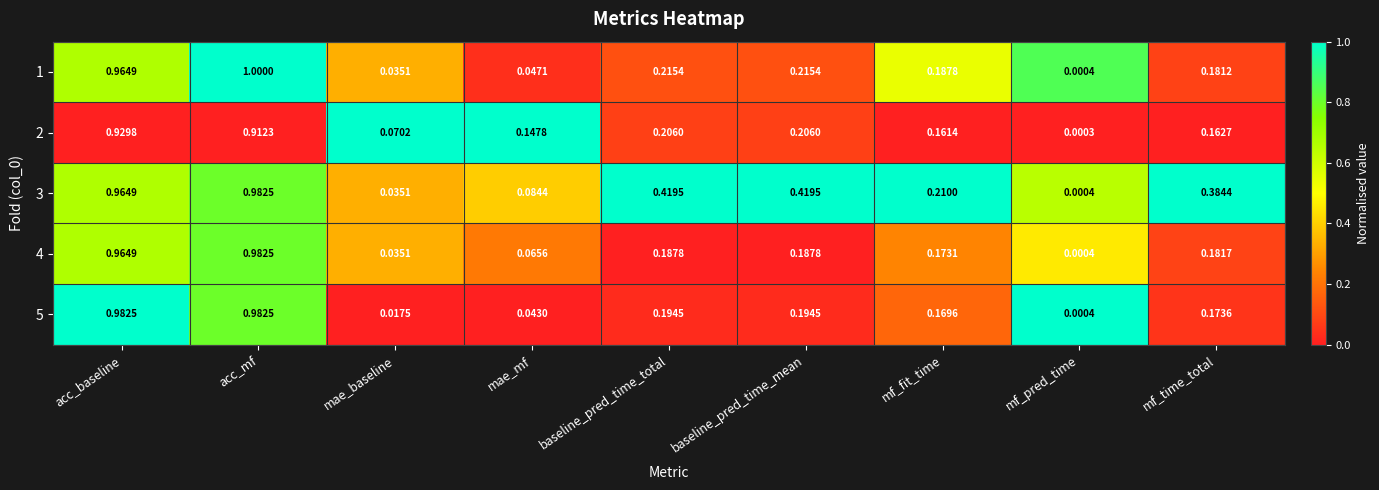

How many categories are shown in the chart?

9